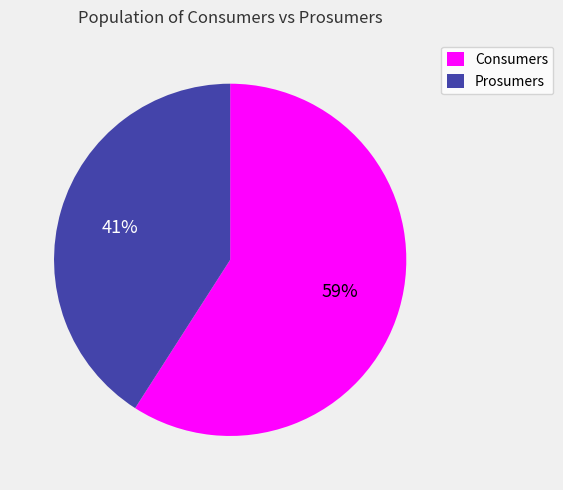

What percentage is the Consumers slice, to the nearest percent?

59%